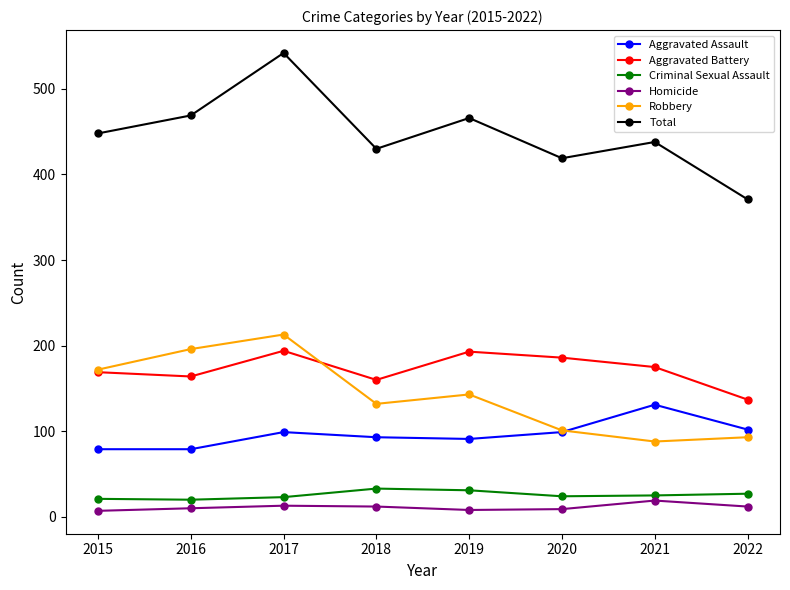

The Robbery series shows 105 at 2016. True or false?

False